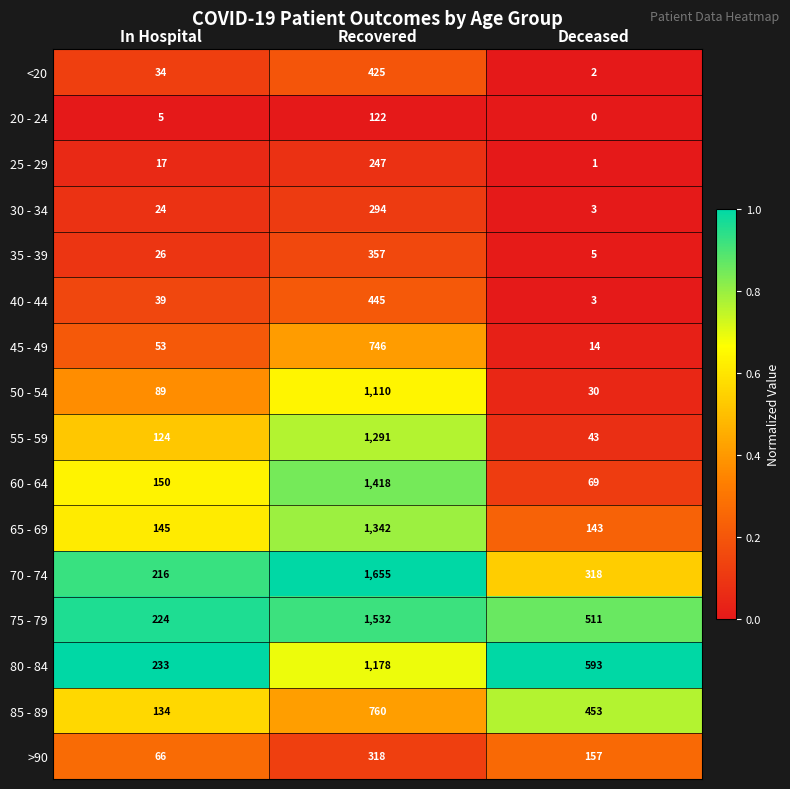

What is the highest value of the 70 - 74 series?

1655